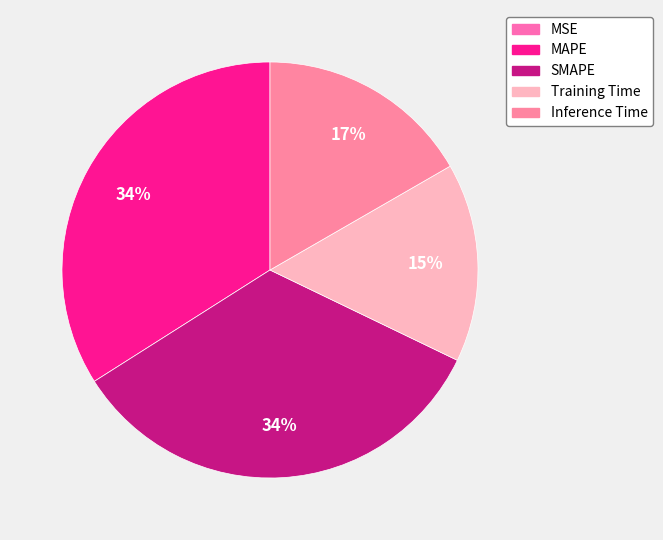

Which category has the smallest portion of the pie?

MSE